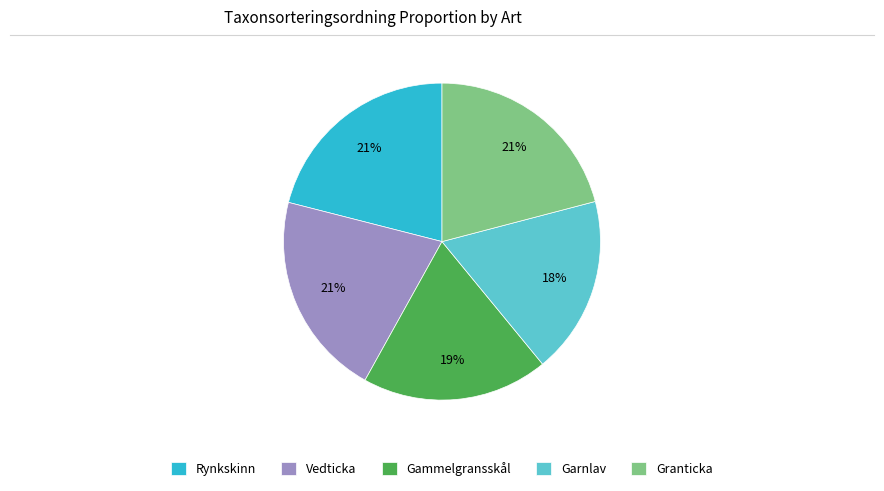

To the nearest percent, what is the difference between the largest and smallest slice percentages?

3%